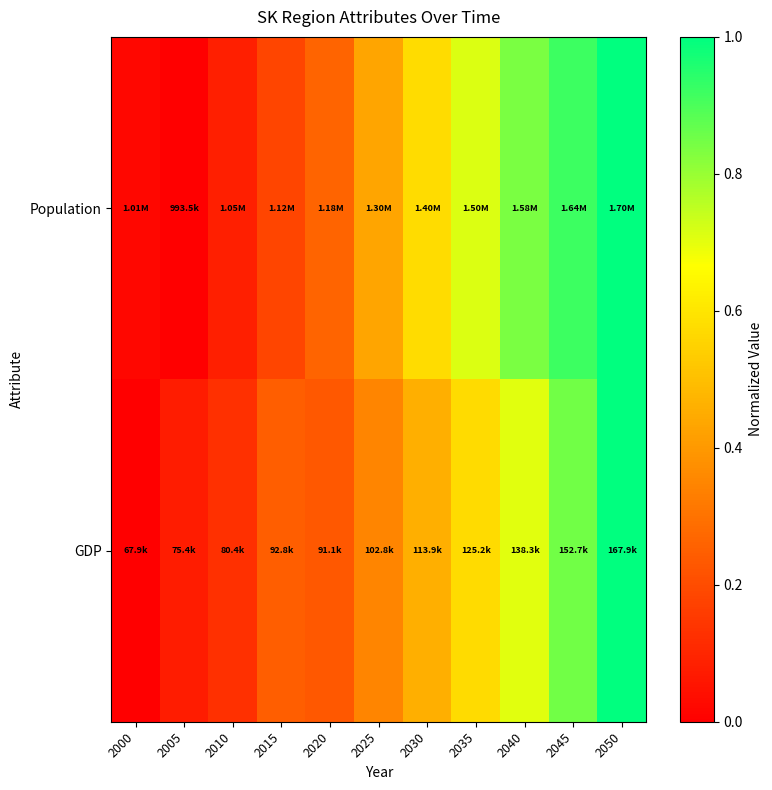

At 2030, list the series in order from largest to smallest.

Population, GDP